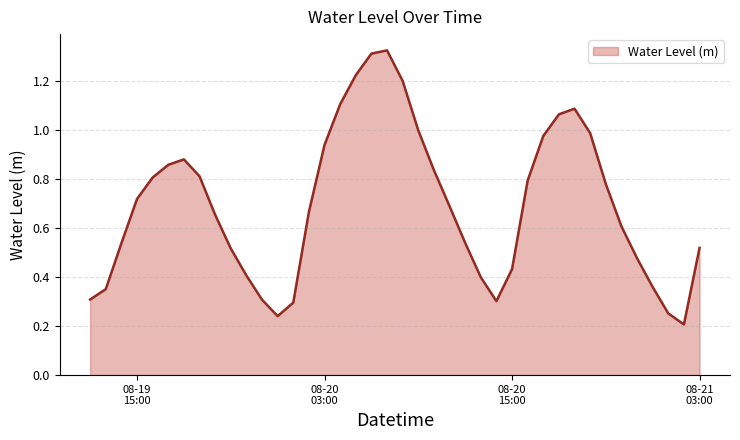

Where is the data nearest to the value 0?

2025-08-21 02:00:00